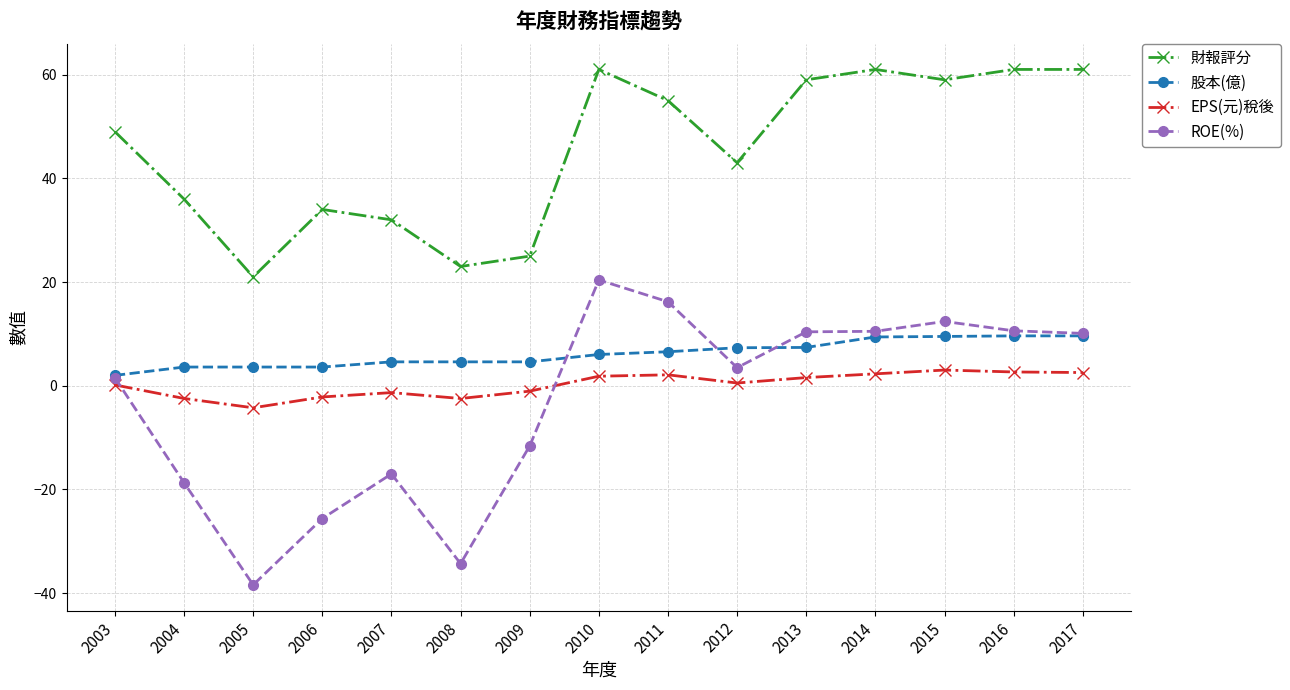

Which series has the widest spread of values?

ROE(%)